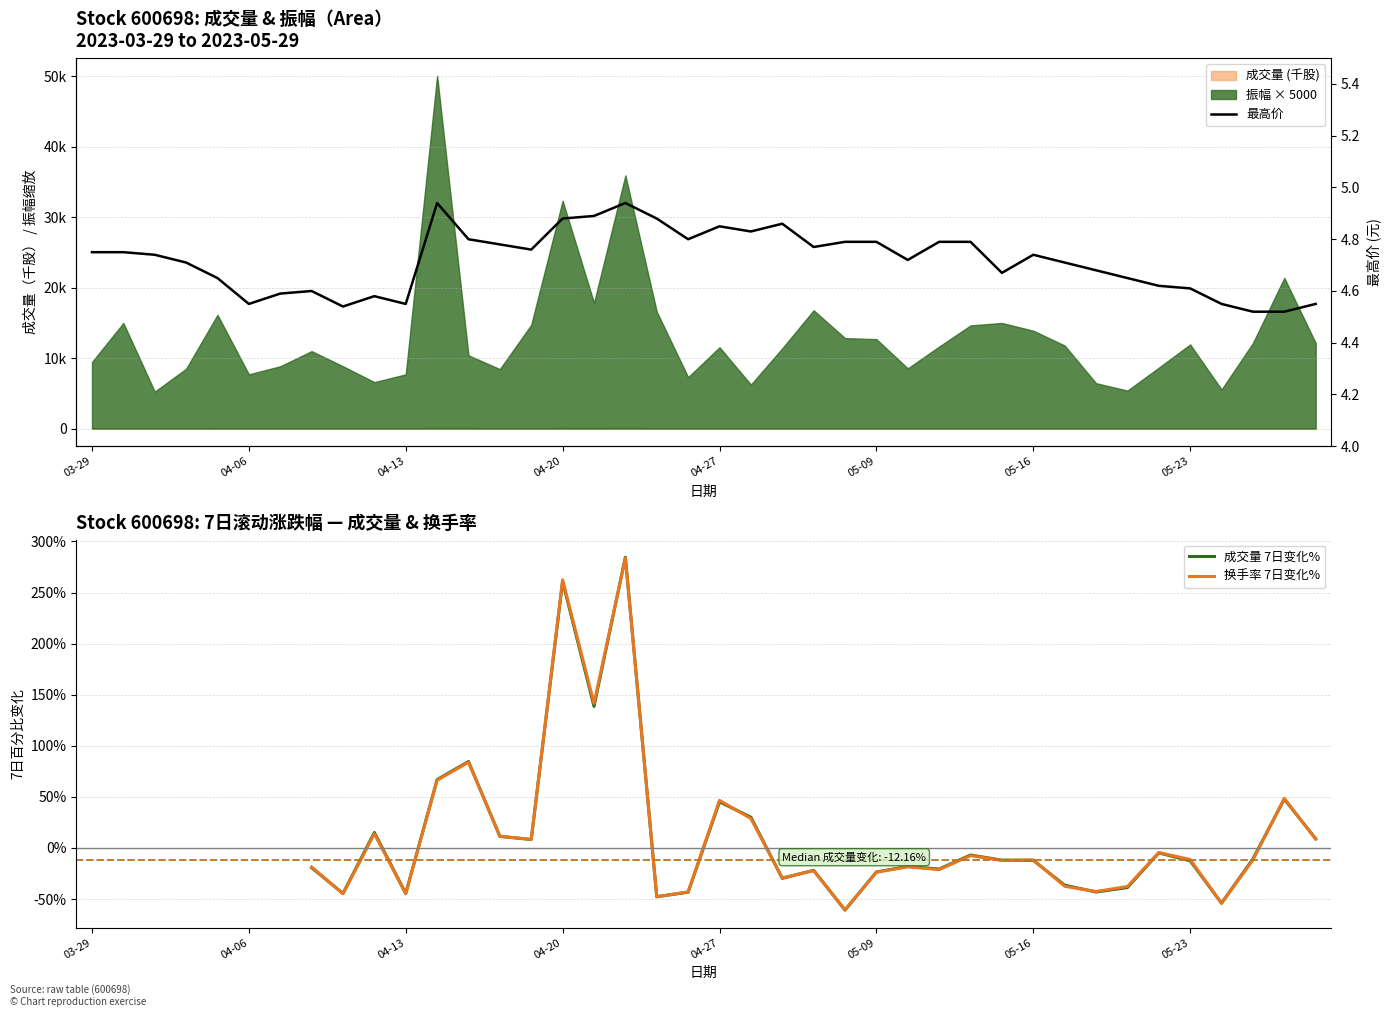

True or false: 换手率 7日变化% has more than 2 points higher than both neighbors.

True